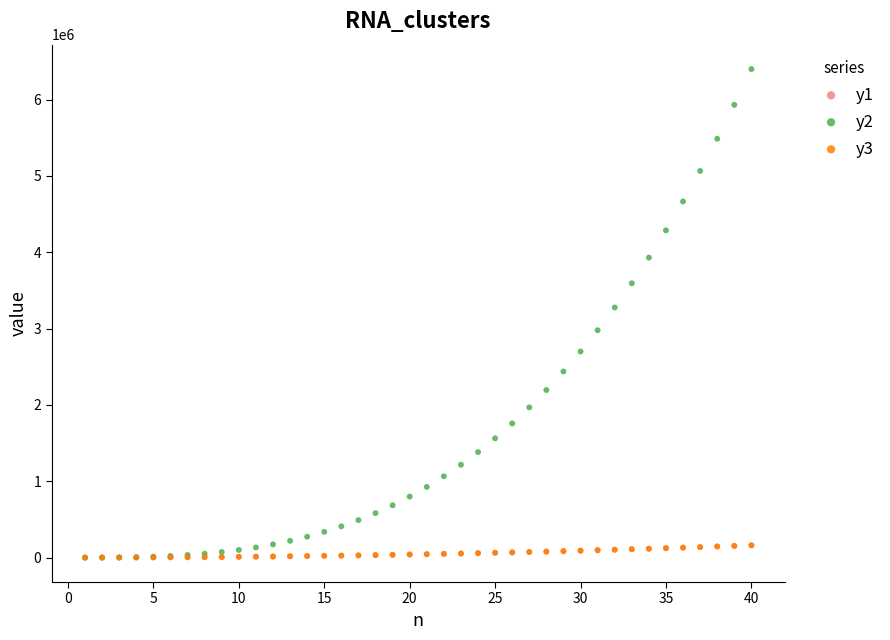

What are all the series names shown in the legend?

y1, y2, y3